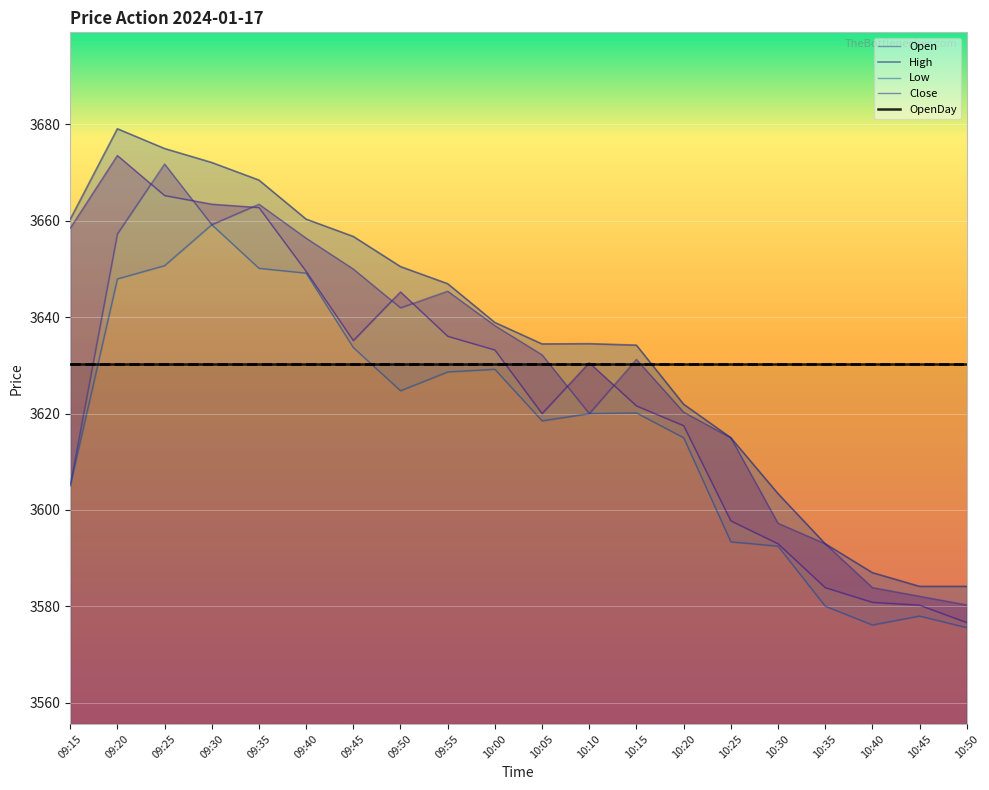

True or false: Close and High cross at least once.

False